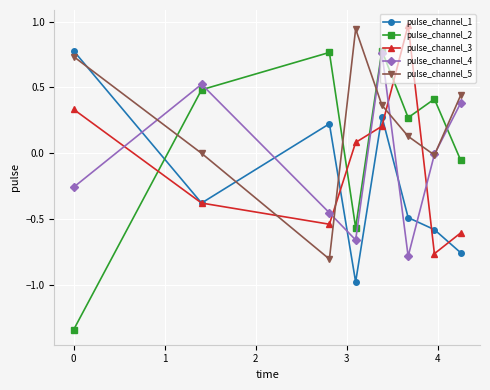

How many interior local valleys does the pulse_channel_2 series have?

2